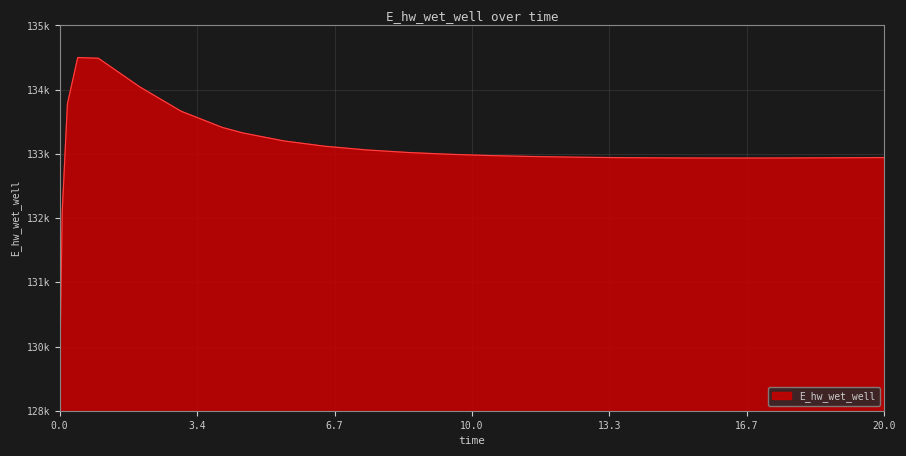

Where is the first local maximum?

0.46875